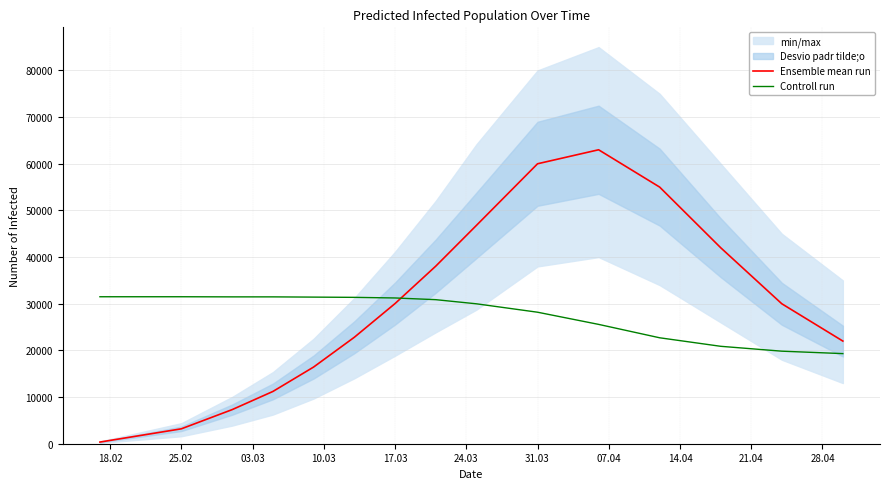

What is the maximum value shown in the chart?

63000.0